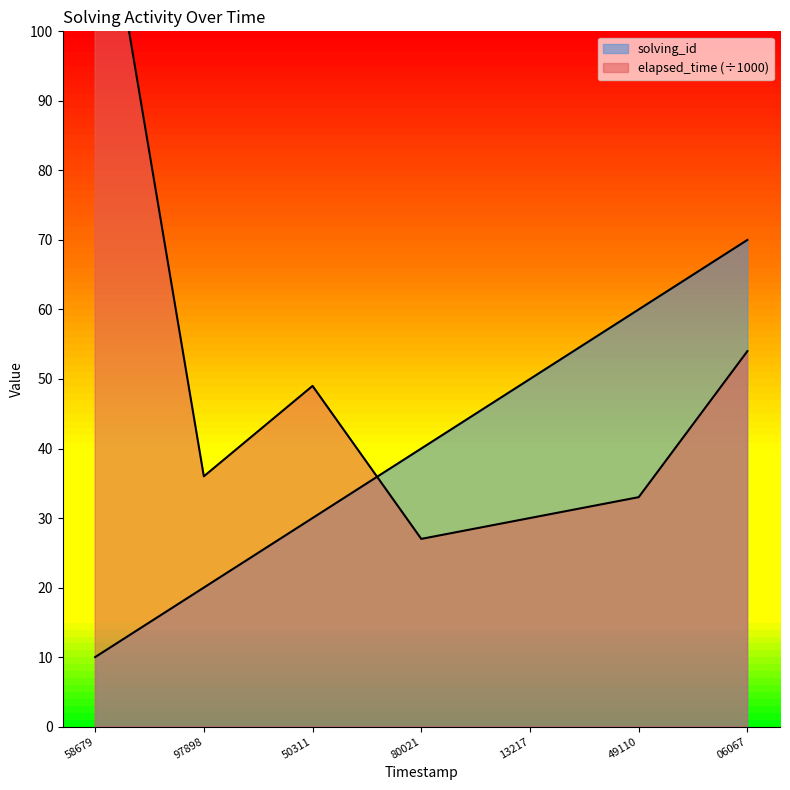

What is the value of the solving_id point at the 7th from the left?

70